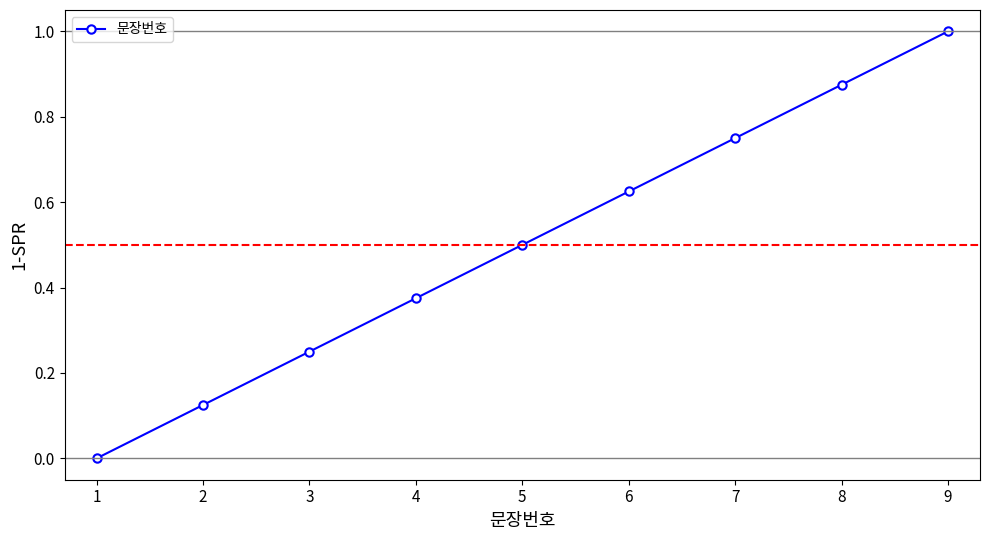

What is the value of the 5th point from the left?

0.5